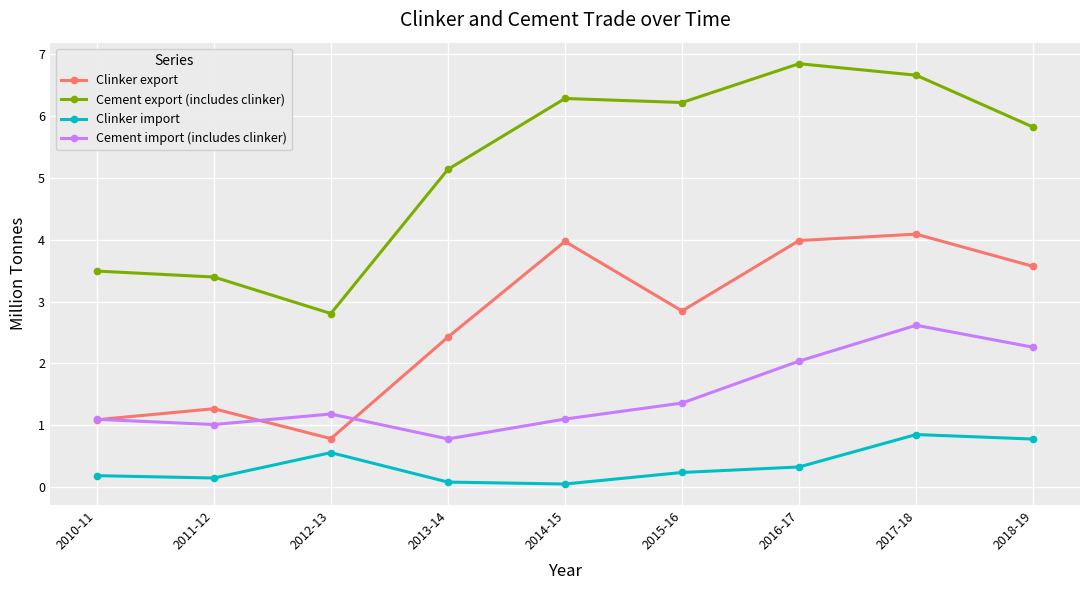

What is the sum of the Clinker export values at 2018-19 and 2010-11?

4.7